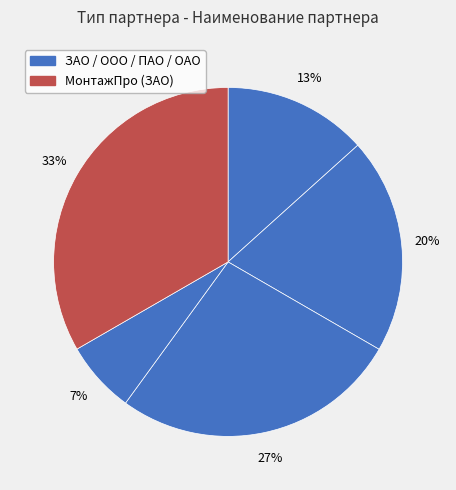

How many slices are in this pie chart?

5